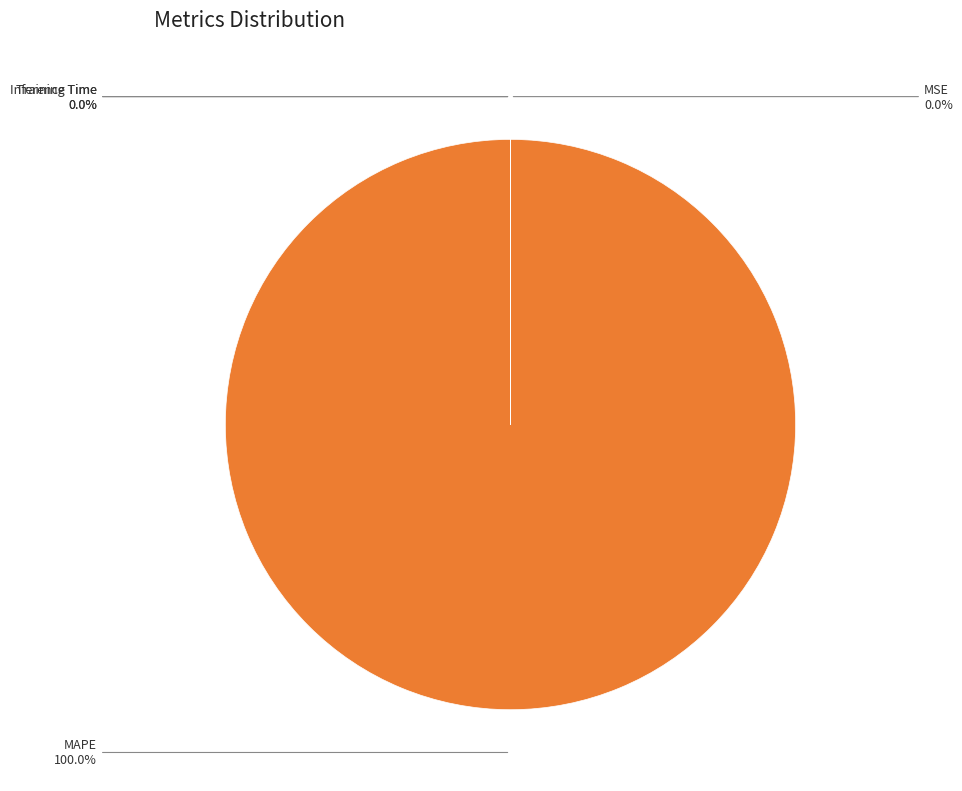

Is there any slice that represents more than half of the pie?

Yes